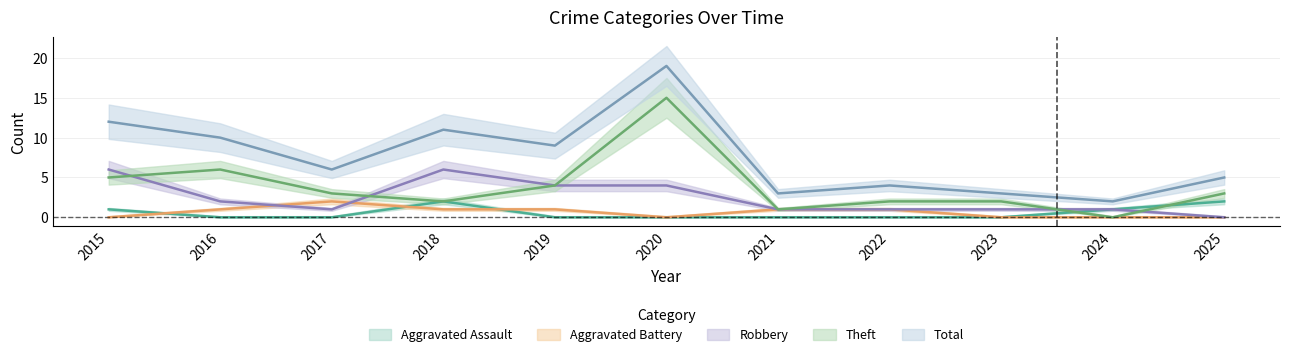

Which series has the largest total across all categories?

Total